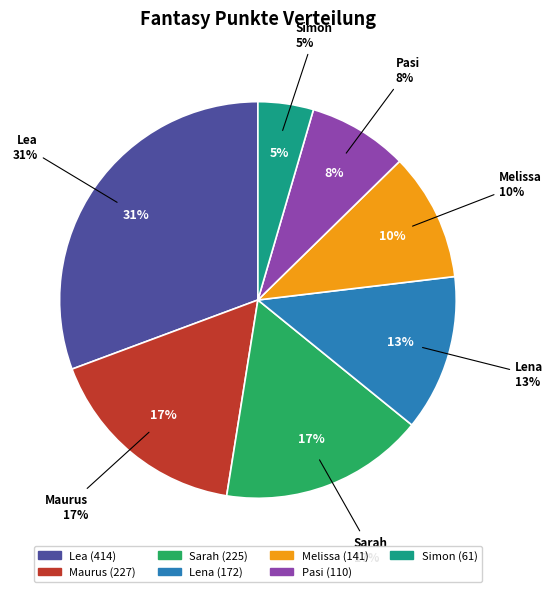

Rank the categories by value from lowest to highest.

Simon, Pasi, Melissa, Lena, Sarah, Maurus, Lea